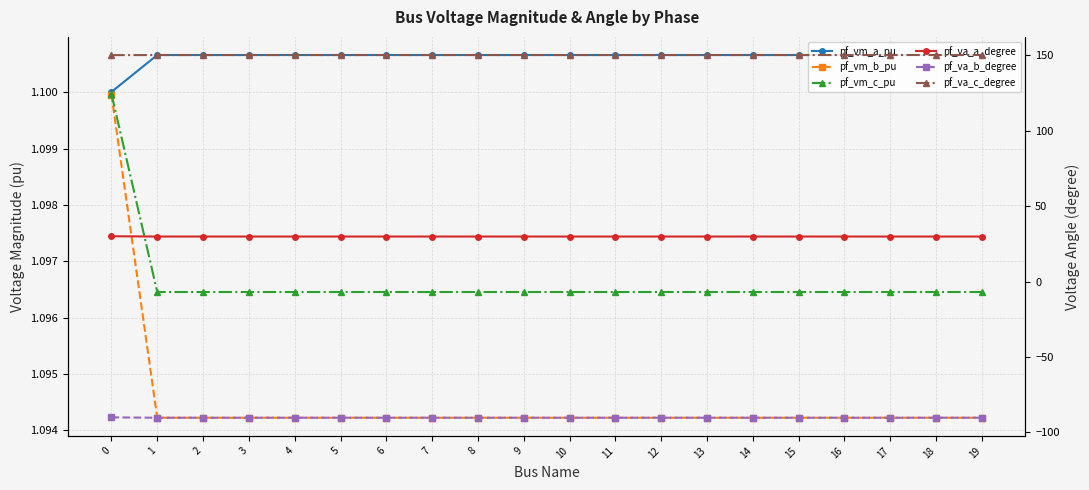

The pf_vm_a_pu series shows 0.8 at 2. True or false?

False